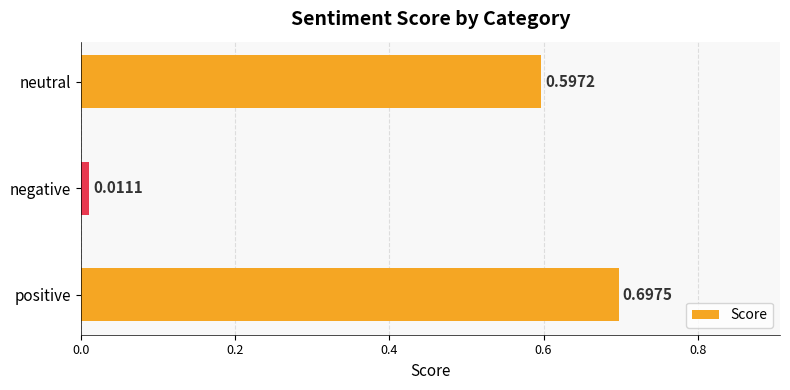

Where is the data nearest to the value 0?

negative